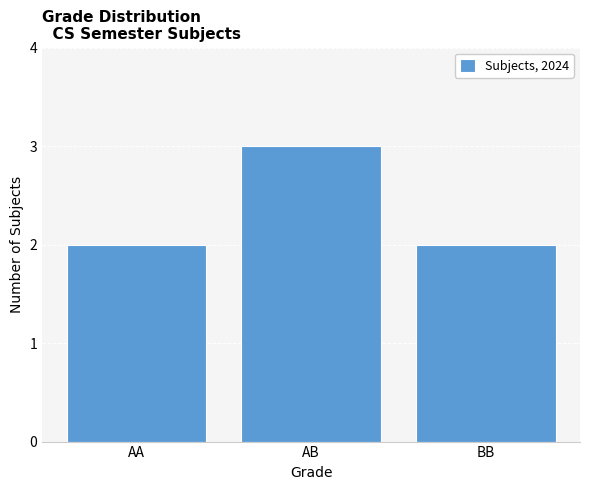

Reading left to right, transcribe all the data shown in this chart.

2	3	2